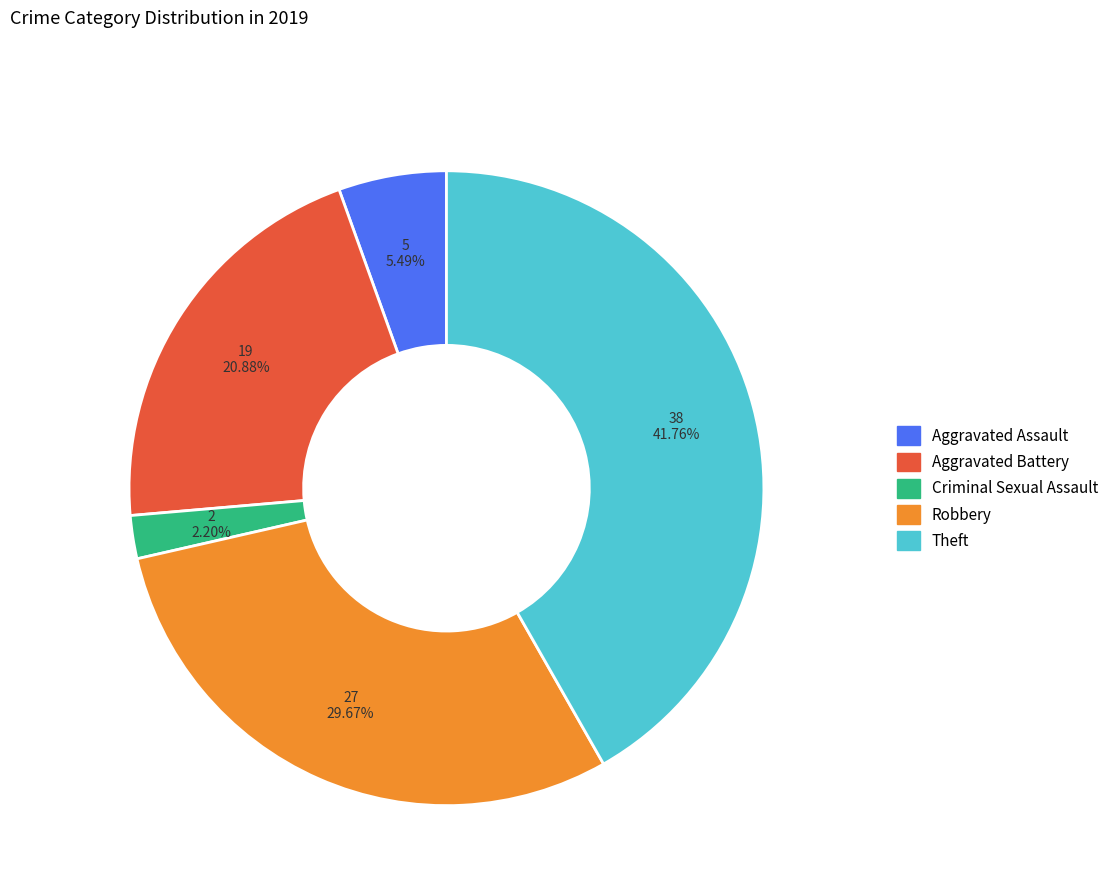

Is there a majority slice in this chart?

No